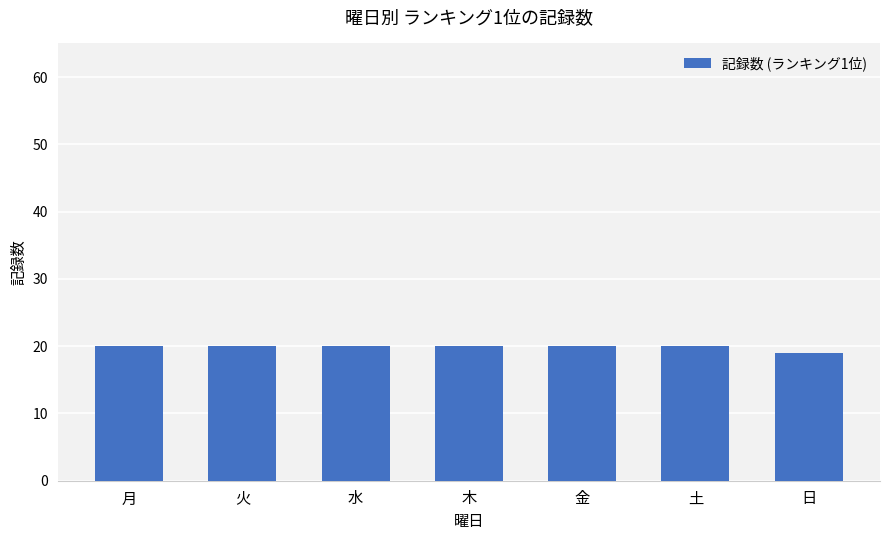

What is the value of the 1st bar from the left?

20